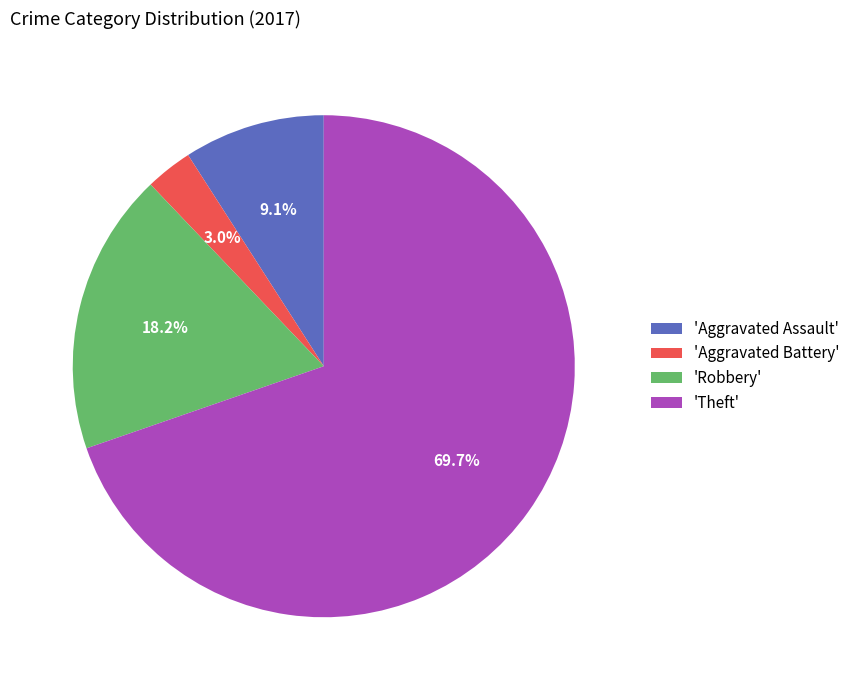

What is the ratio of the value at 'Aggravated Assault' to the value at 'Aggravated Battery'?

3.0